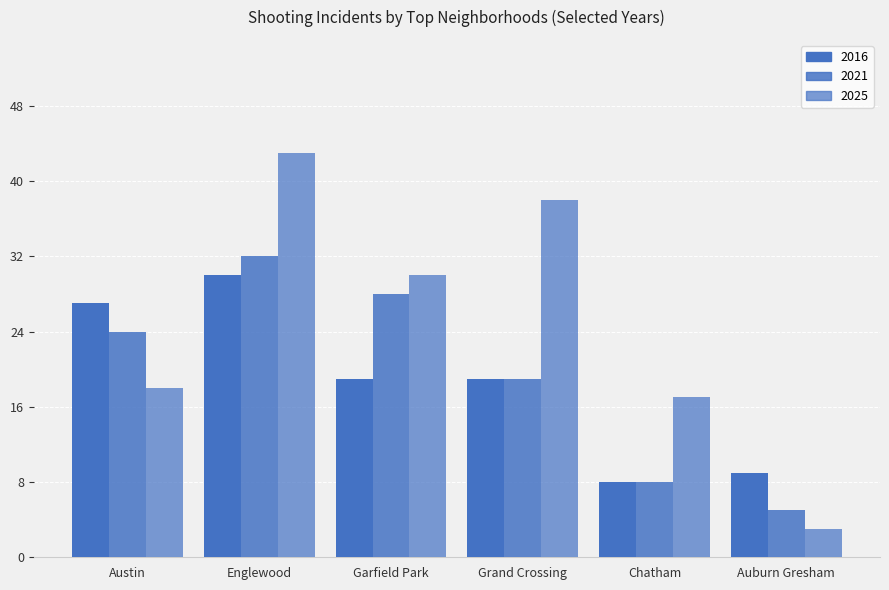

How many groups of bars are there?

6